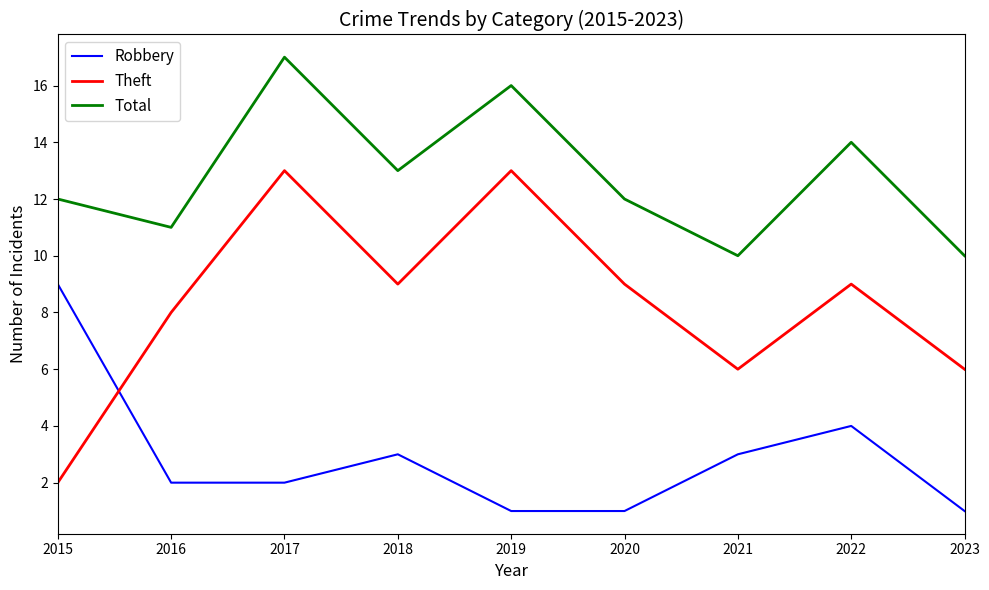

How many lines are shown in the chart?

3